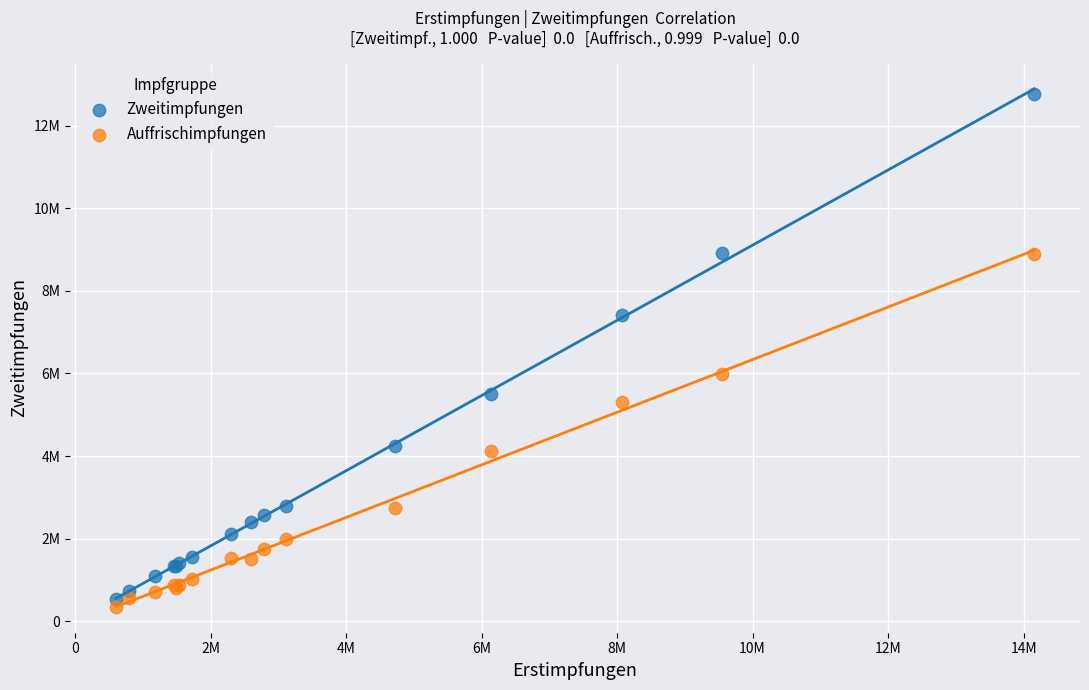

Which series reaches the maximum Y coordinate?

Zweitimpfungen